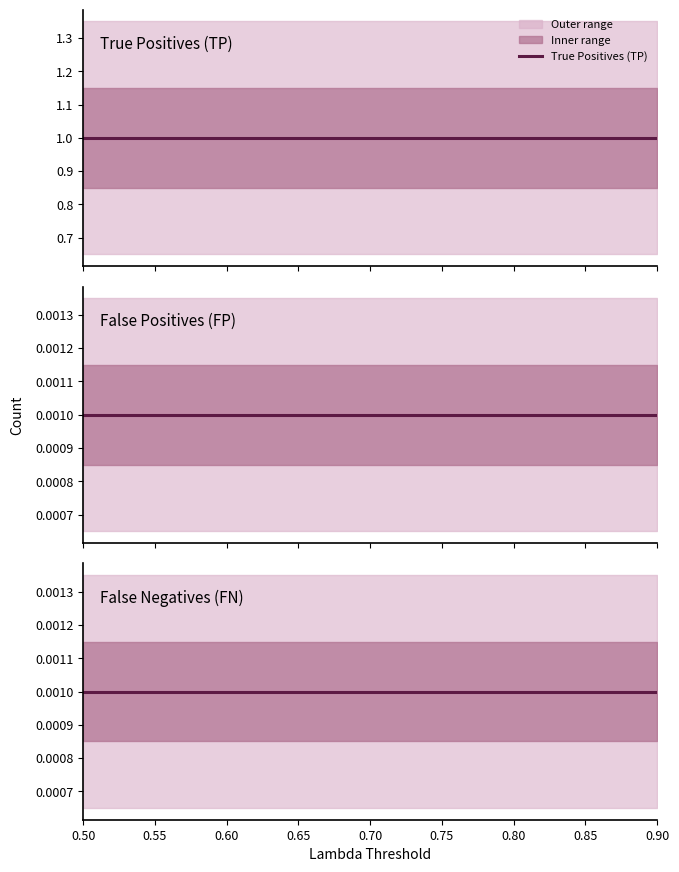

Between 0.85 and 0.90, which series saw the biggest shift?

True Positives (TP)